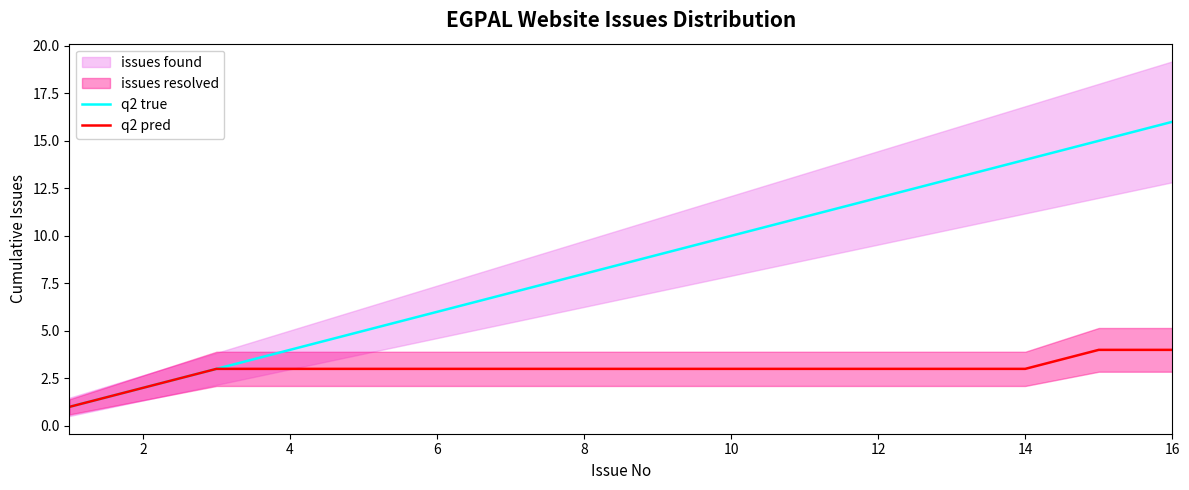

How many lines are shown in the chart?

2